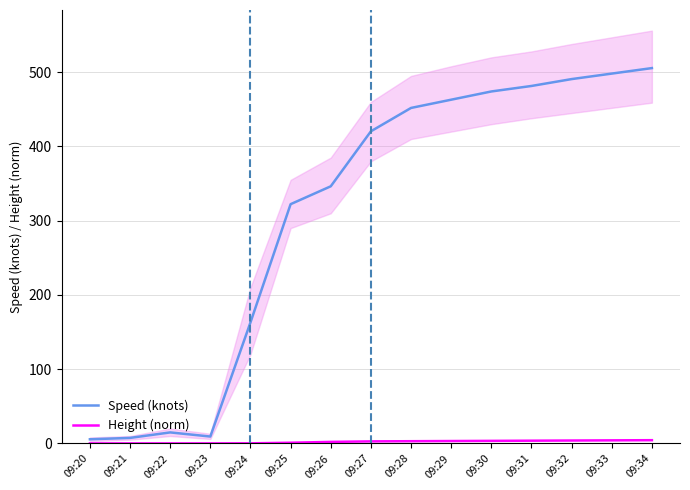

Reading left to right, extract all data points from this chart.

Speed (knots): 5.6	7.4	14.8	9.3	163.0	322.2	346.3	420.4	451.9	463.0	474.1	481.5	490.7	498.1	505.5
Height (norm): 0.0	0.0	0.0	0.0	0.1	0.9	2.0	2.7	3.0	3.2	3.4	3.7	3.9	4.1	4.3